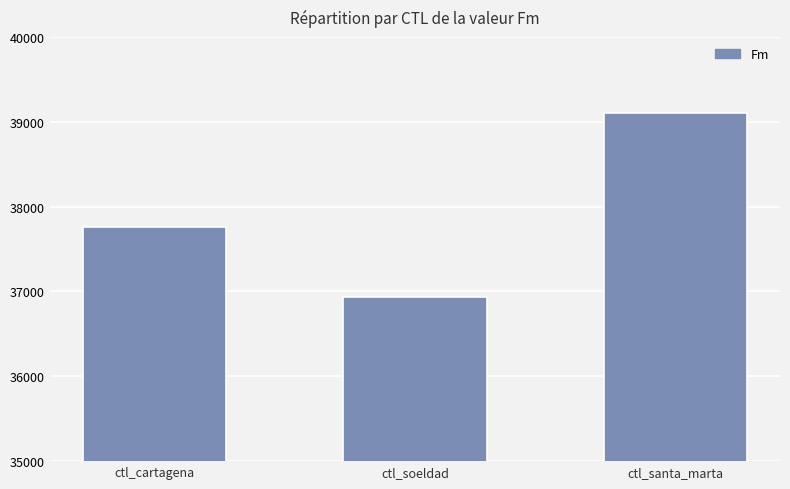

Between ctl_soeldad and ctl_cartagena, which is larger?

ctl_cartagena